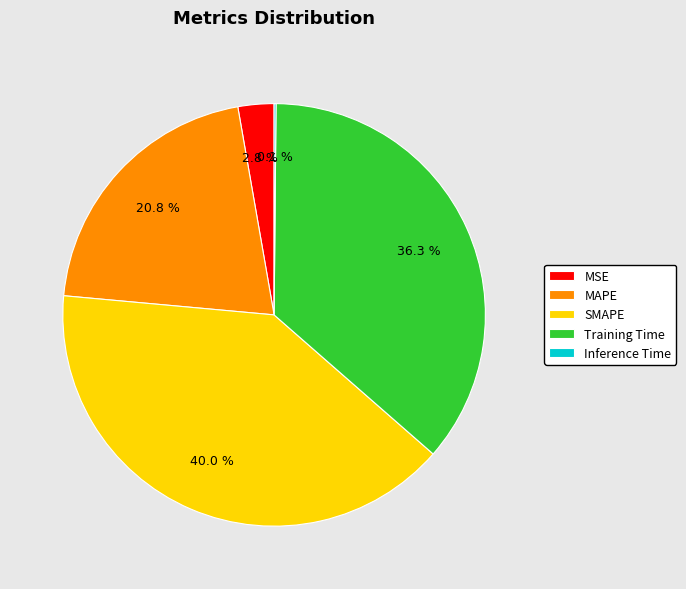

Which has a higher value, MAPE or Training Time?

Training Time